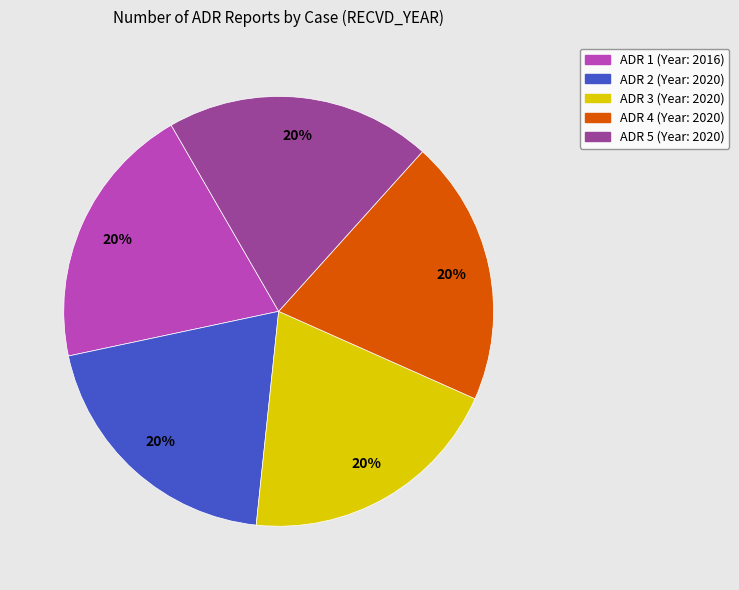

True or false: ADR 4 (Year: 2020) accounts for 9% of the total.

False